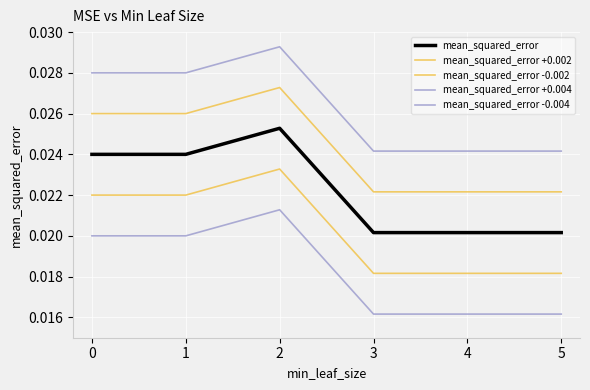

List the series in order of their peak value, highest first.

mean_squared_error +0.004, mean_squared_error +0.002, mean_squared_error, mean_squared_error -0.002, mean_squared_error -0.004